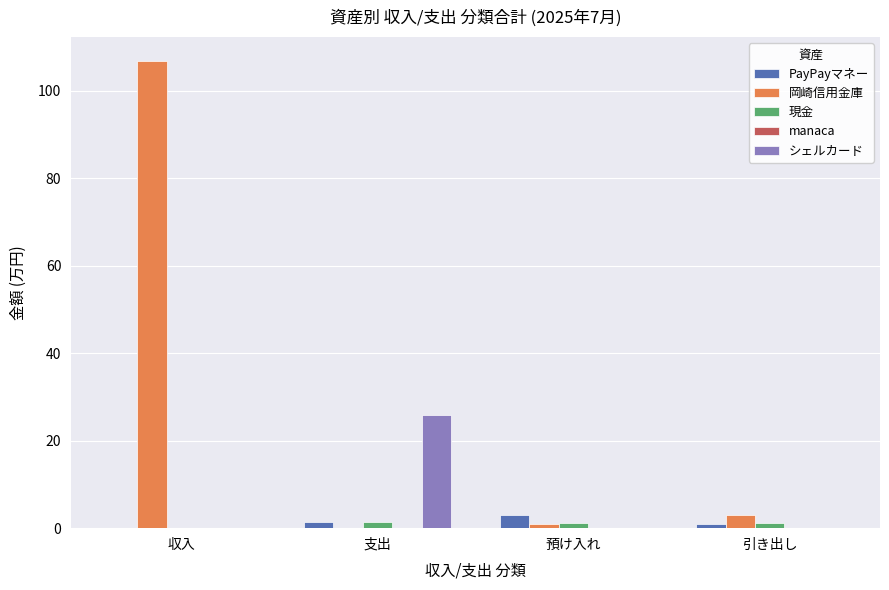

At which category is the sum across all series the highest?

収入